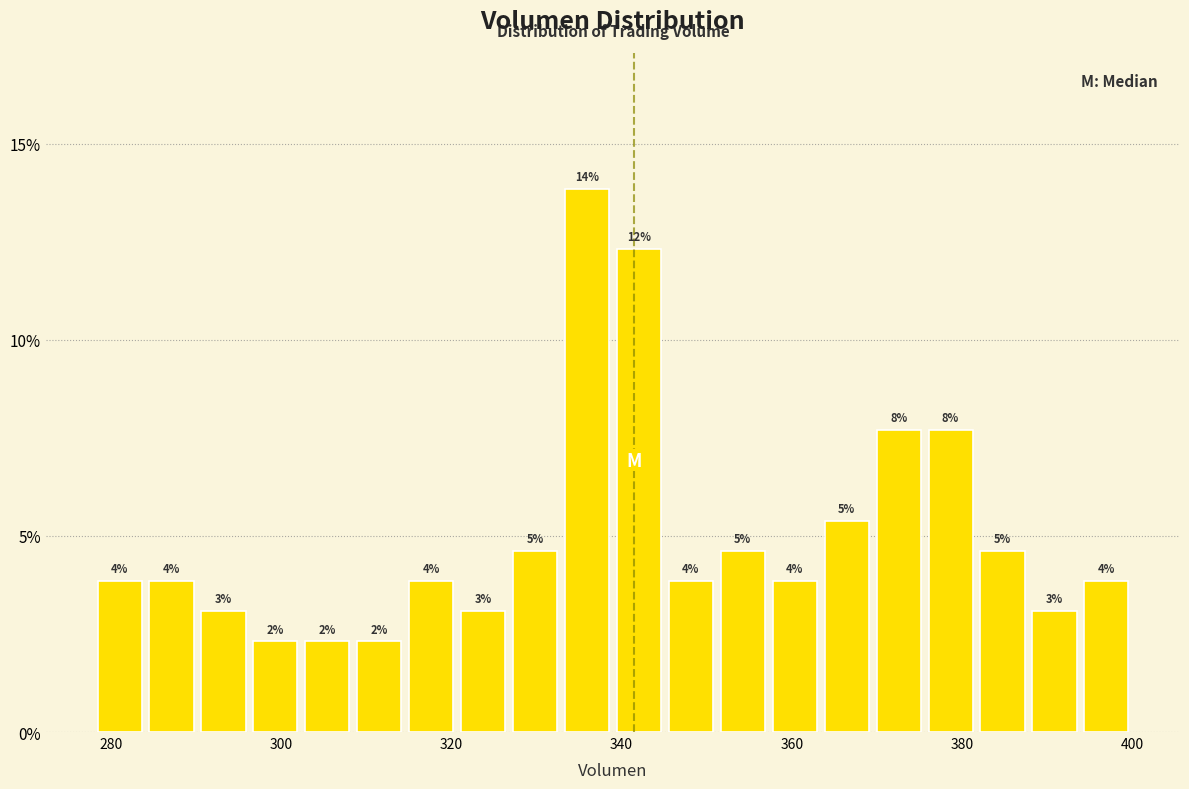

Read against the x-axis, roughly where is the centre of the tallest bar?

336